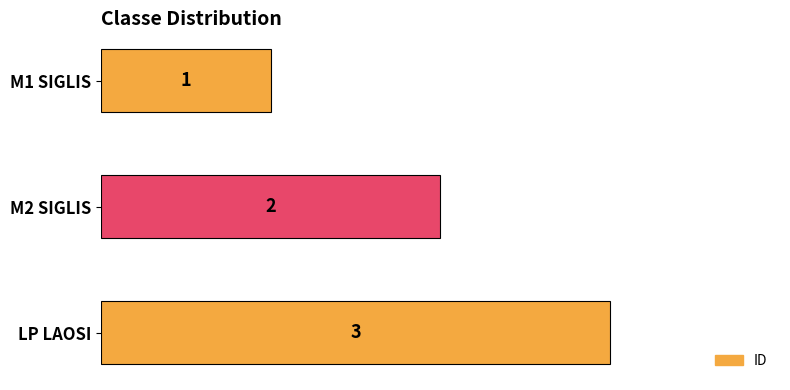

What is the sum of the values at LP LAOSI and M1 SIGLIS?

4